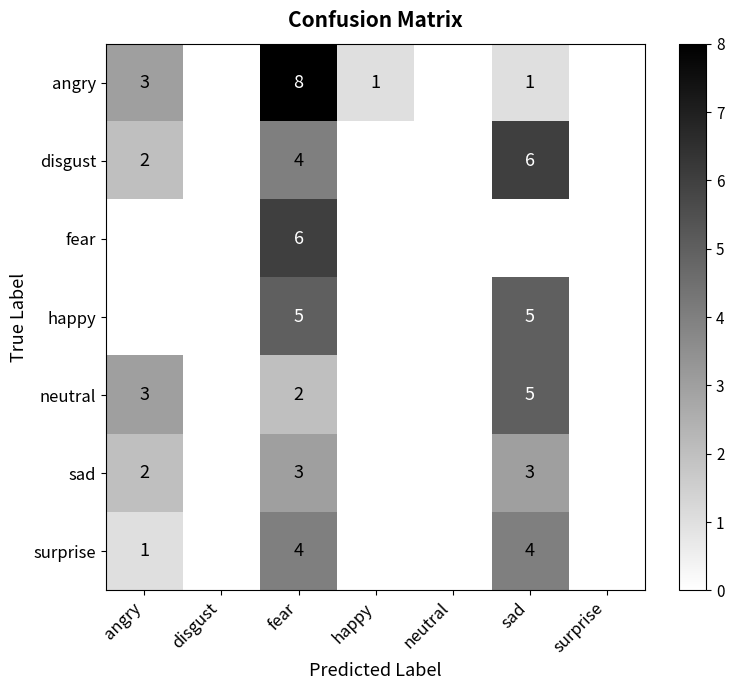

Which has a higher value, neutral or surprise?

neutral